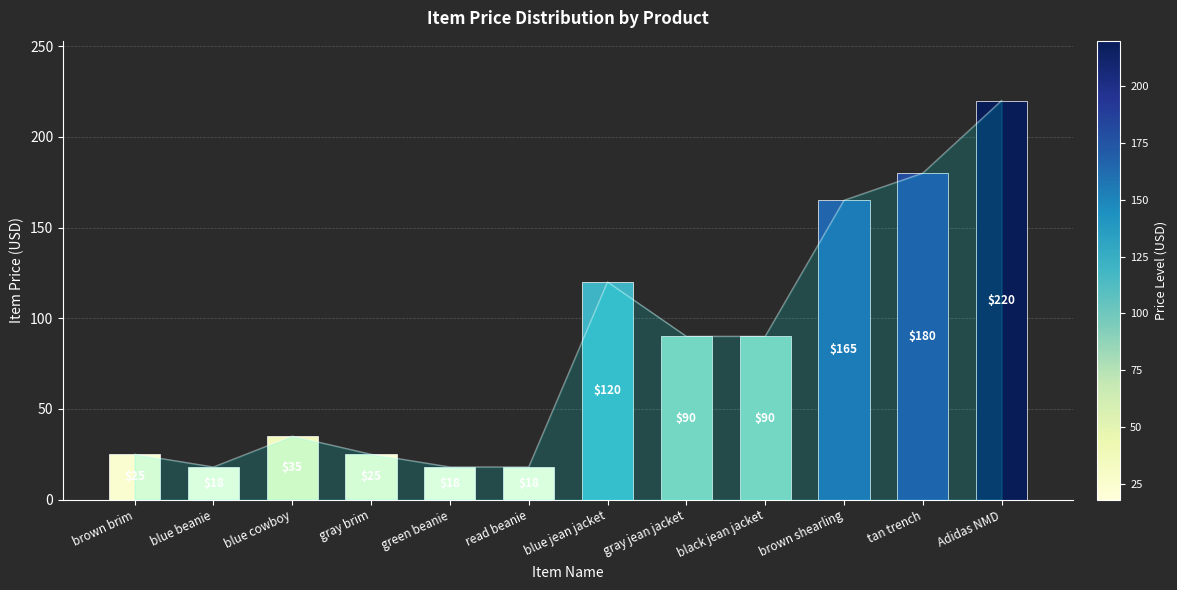

What is the minimum value shown in the chart?

18